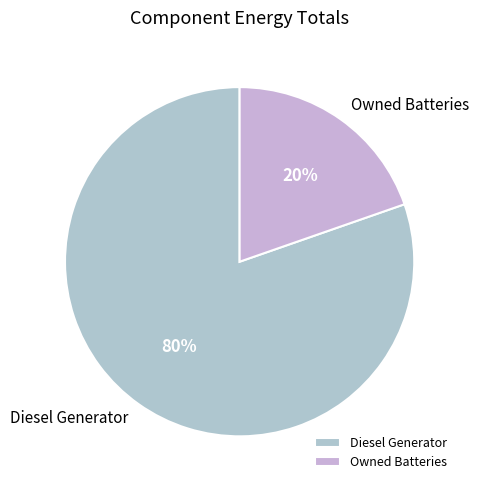

Which slice is the largest?

Diesel Generator